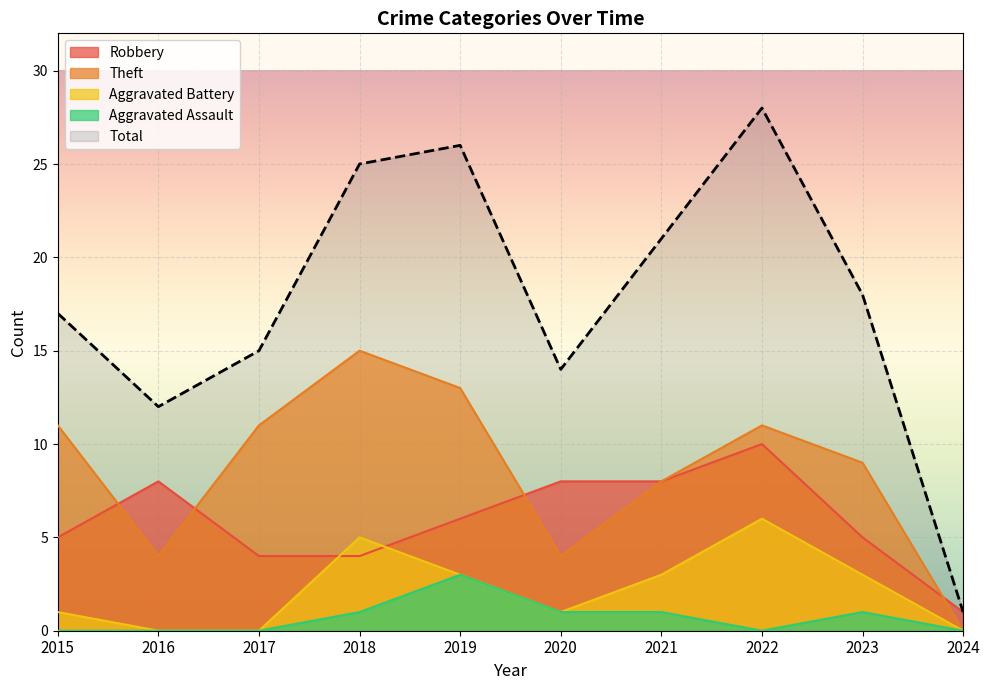

Where is the first local maximum for Aggravated Assault?

2019